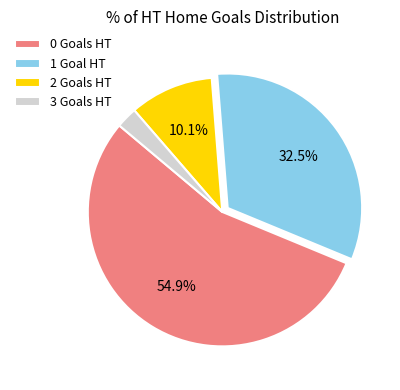

Do 2 and 1 together represent more than half of the pie?

No